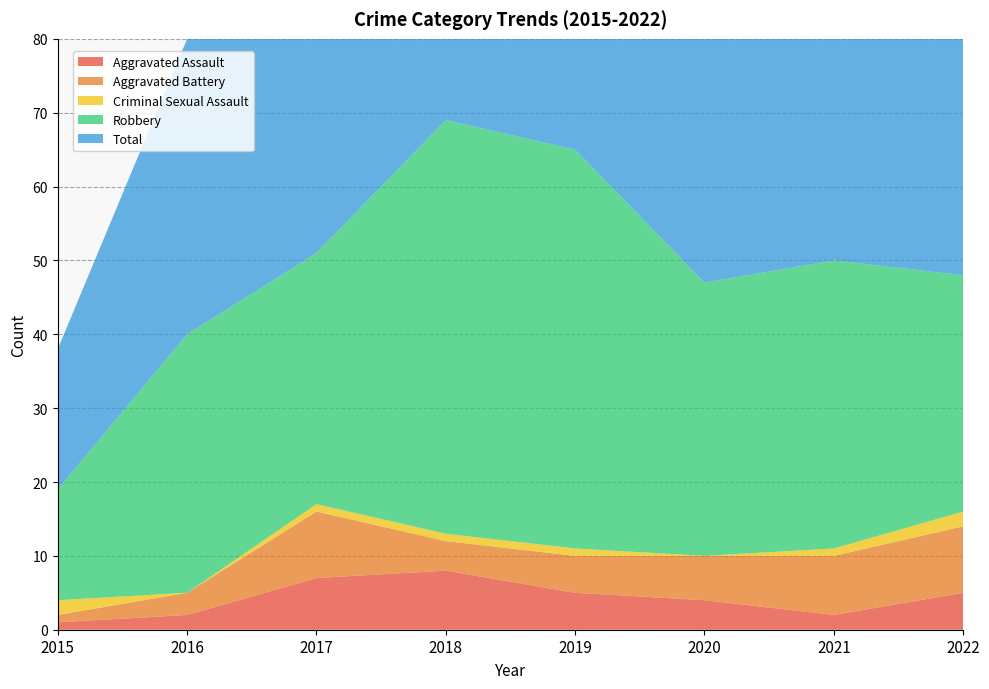

Reading left to right, list all the values displayed in this chart.

Aggravated Assault: 1	2	7	8	5	4	2	5
Aggravated Battery: 1	3	9	4	5	6	8	9
Criminal Sexual Assault: 2	0	1	1	1	0	1	2
Robbery: 15	35	34	56	54	37	39	32
Total: 19	40	51	69	65	47	50	49